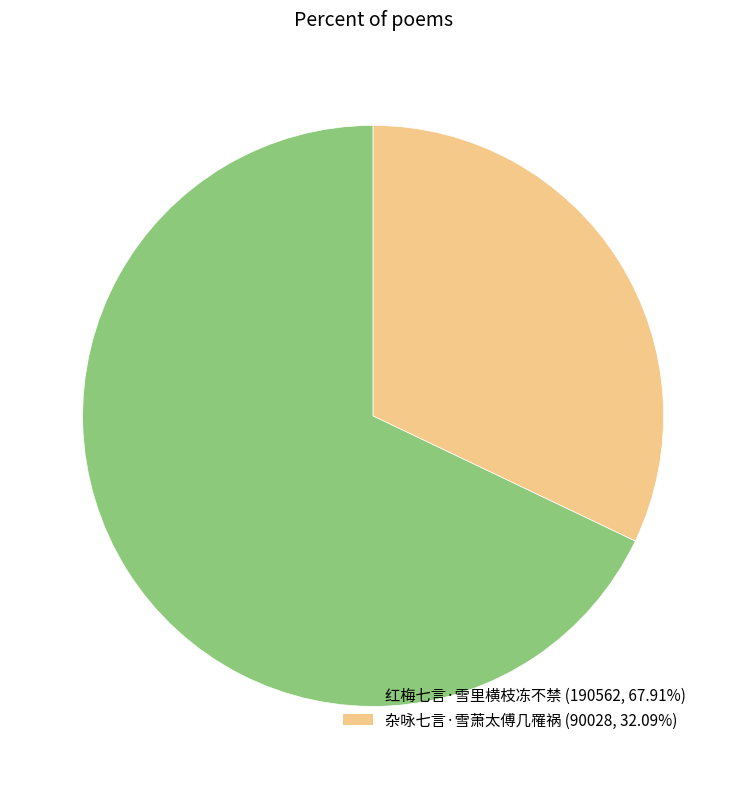

Is the sum of 红梅七言·雪里横枝冻不禁 and 杂咏七言·雪萧太傅几罹祸 greater than half?

Yes